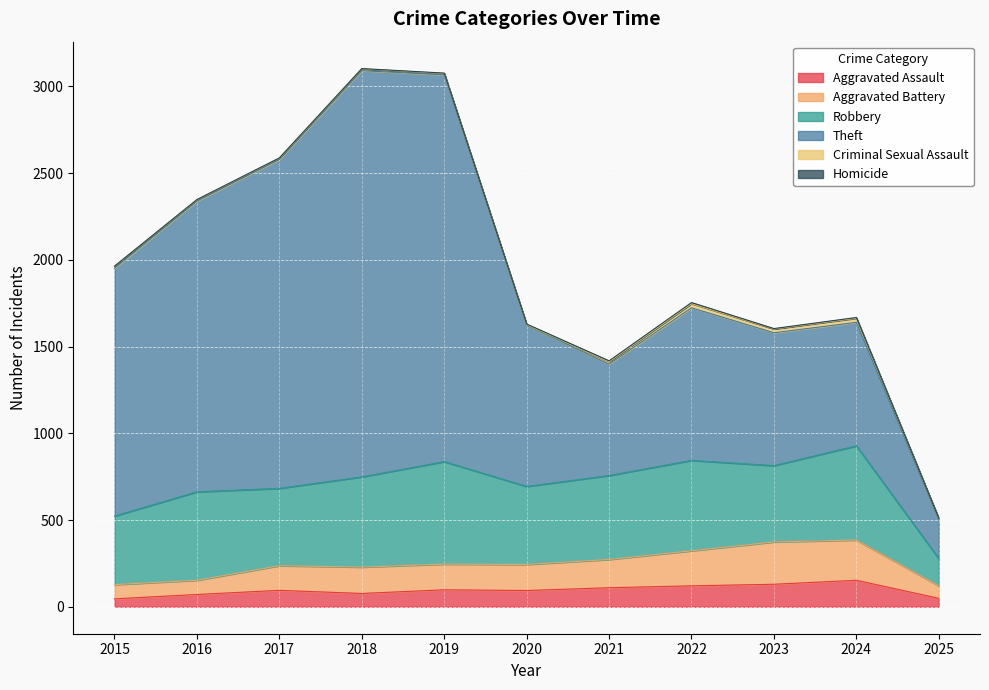

What is the minimum value for Theft?

224